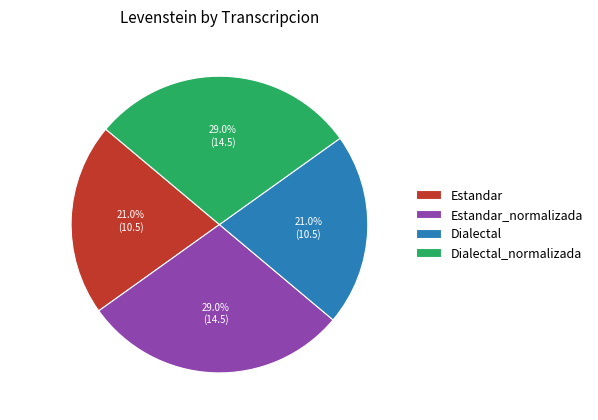

To the nearest percent, what is the combined percentage of Dialectal_normalizada and Estandar_normalizada?

58%